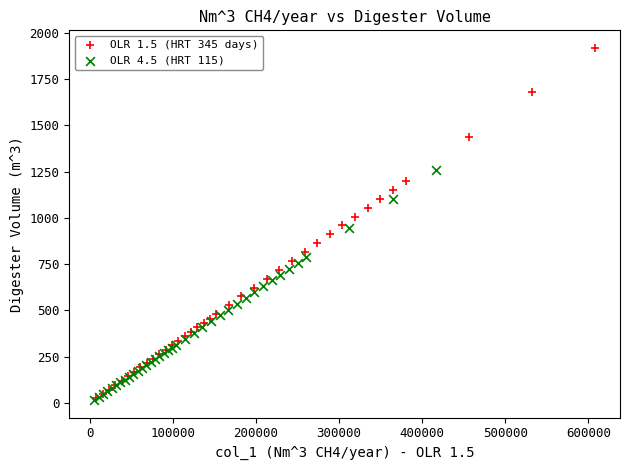

Which series has the largest Y range (max minus min)?

OLR 1.5 (HRT 345 days)